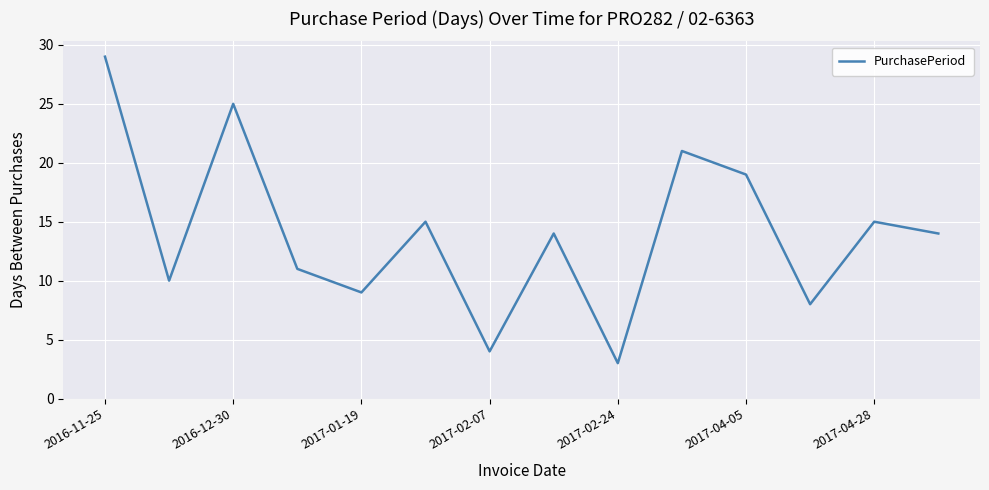

What is the difference between the maximum and minimum values?

26